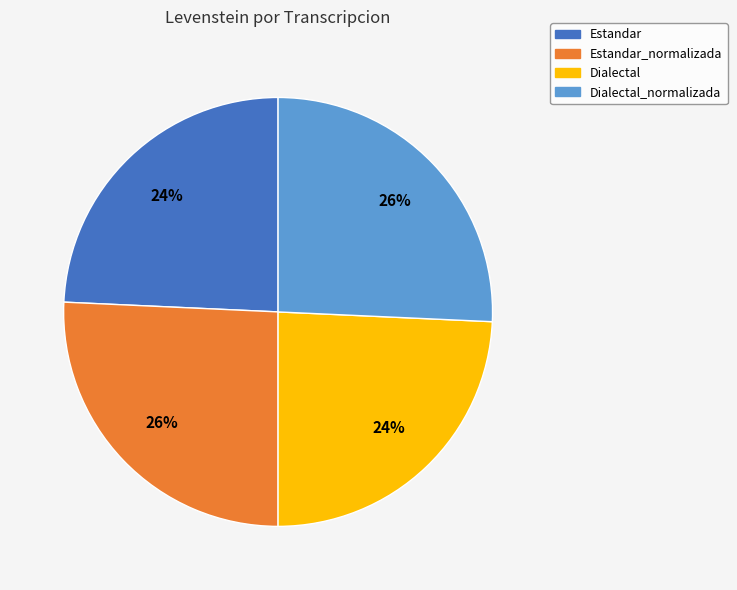

True or false: Estandar accounts for 24% of the total.

True